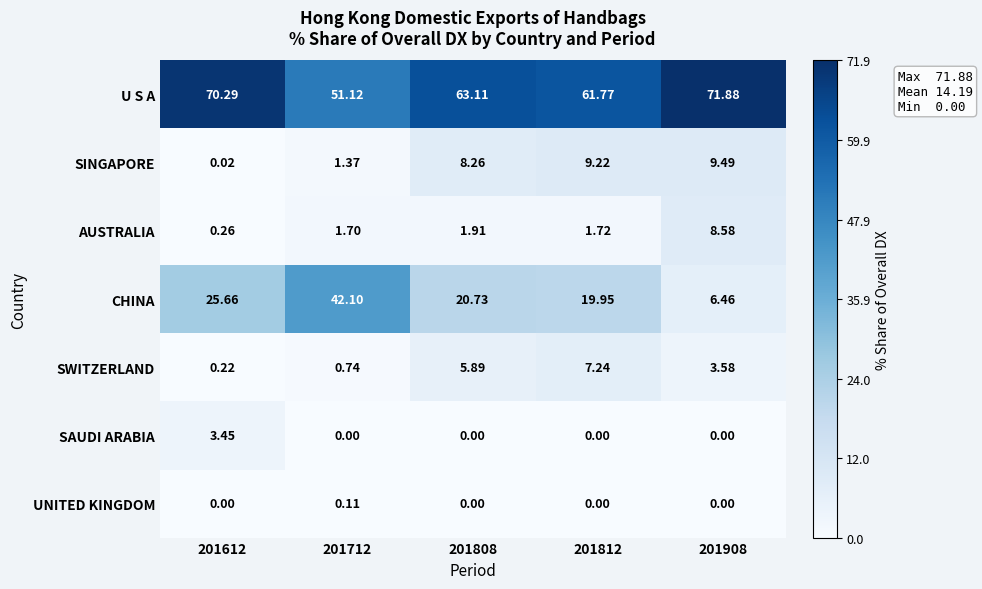

Which series has the largest total across all categories?

U S A